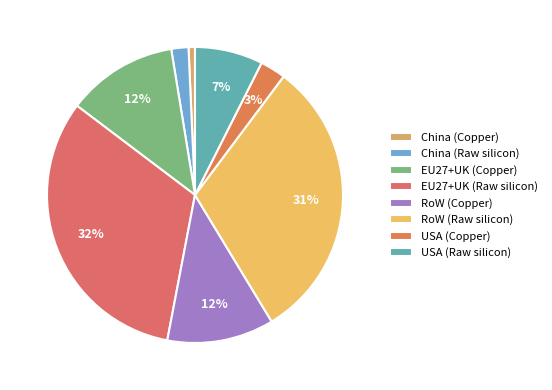

True or false: China (Raw silicon) accounts for 12% of the total.

False